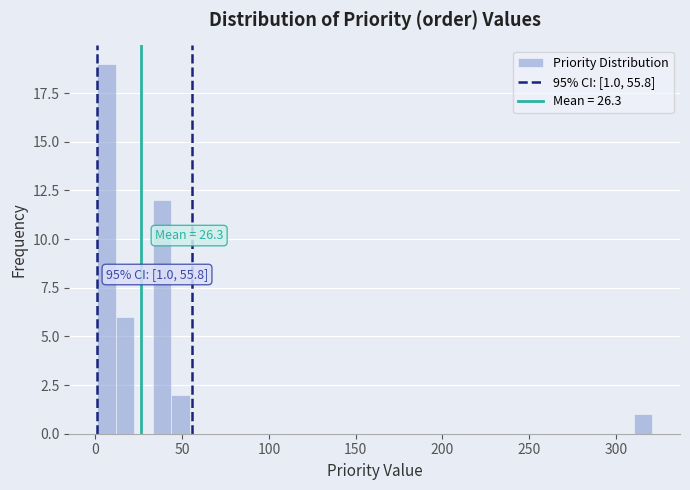

Around what value on the x-axis is the tallest bar? Give the approximate position of its centre, as read against the axis.

5